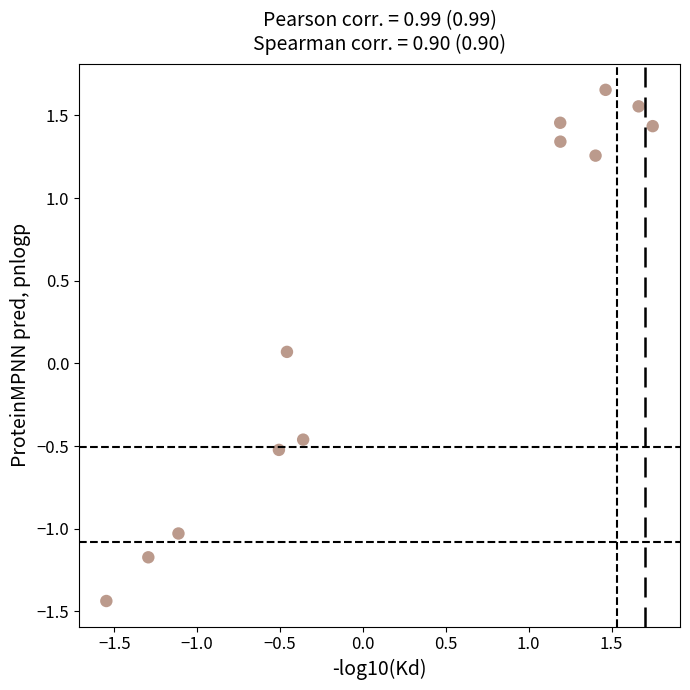

What is the range of Y values (max minus min)?

3.1